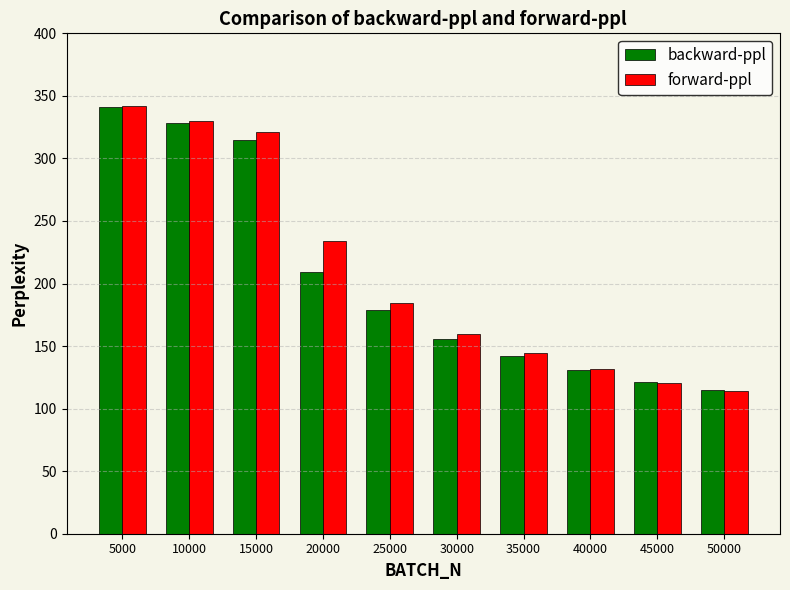

The forward-ppl series shows 342.3 at 5000. True or false?

True